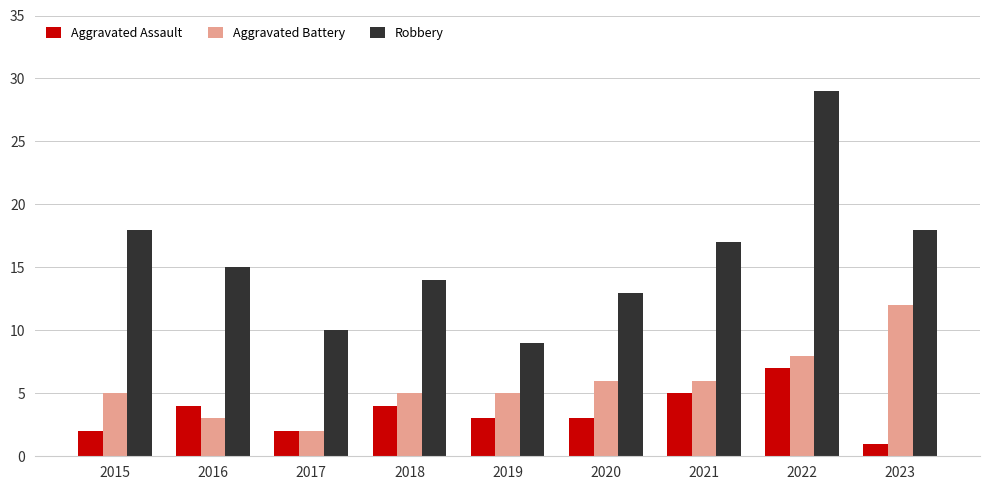

True or false: Aggravated Battery has a value of 5 at 2016.

False